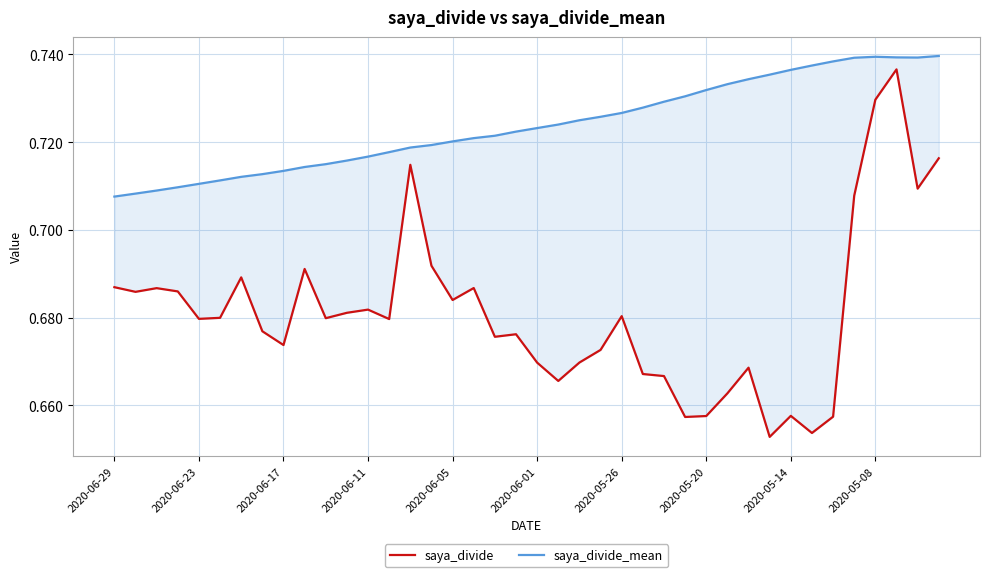

Where is saya_divide_mean nearest to the value 0?

2020-06-29